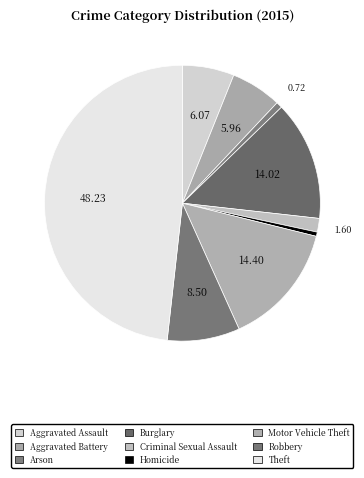

Is there a majority slice in this chart?

No